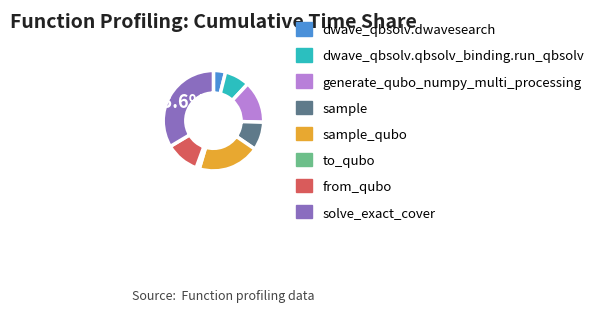

Does any single category account for the majority?

No